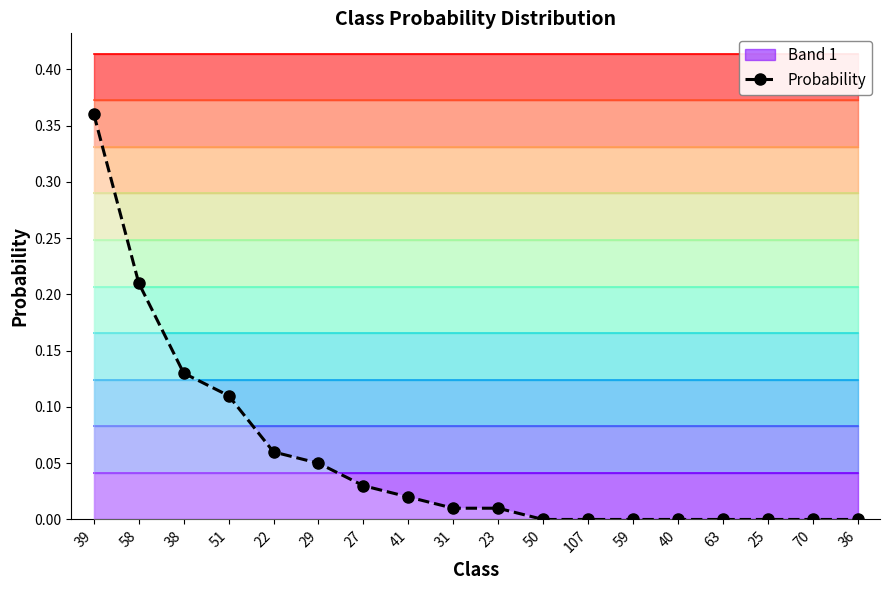

Count the number of categories in the chart.

18